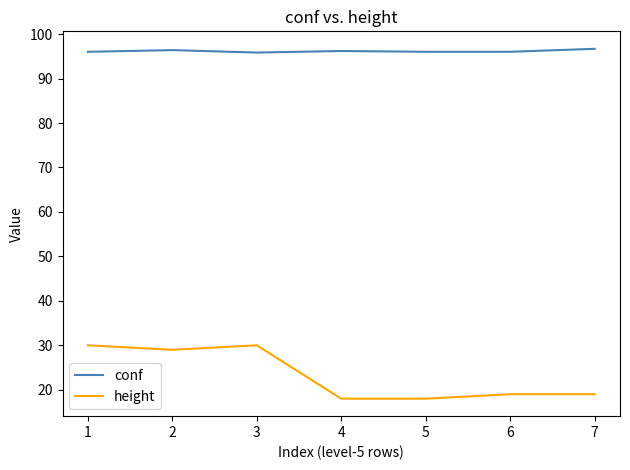

What is the lowest value of the height series?

18.0